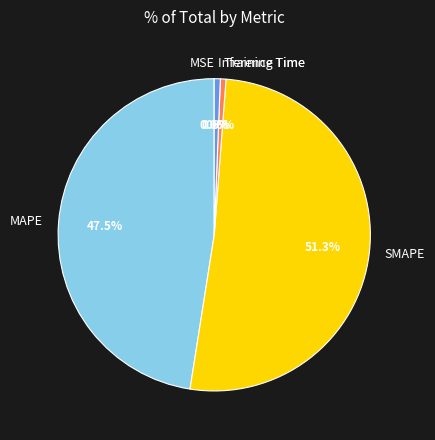

Which category has the biggest portion of the pie?

SMAPE